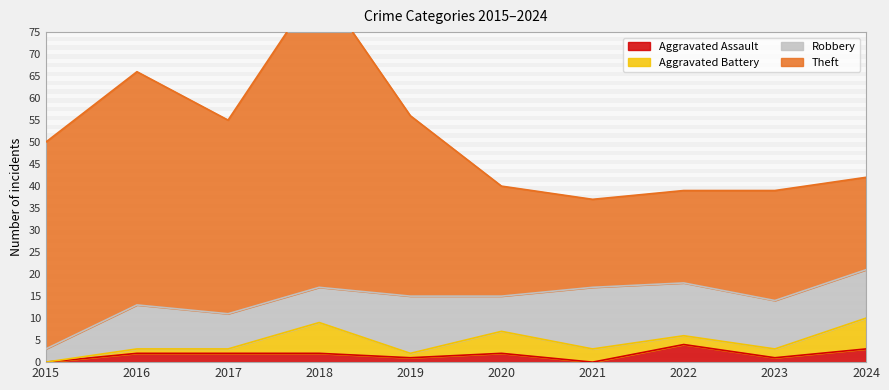

The value of Aggravated Battery at 2018 is 7. True or false?

True